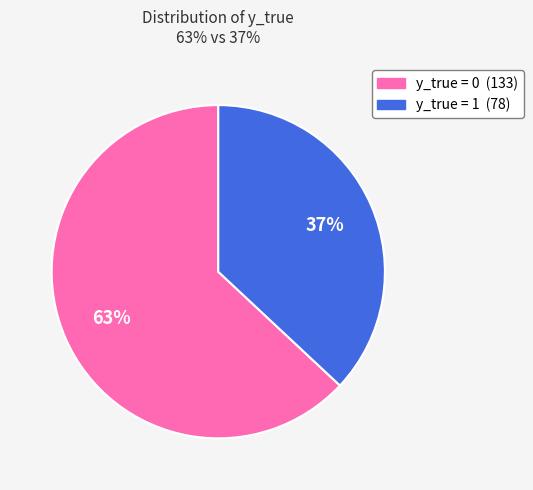

To the nearest percent, what is the difference between the largest and smallest slice percentages?

26%